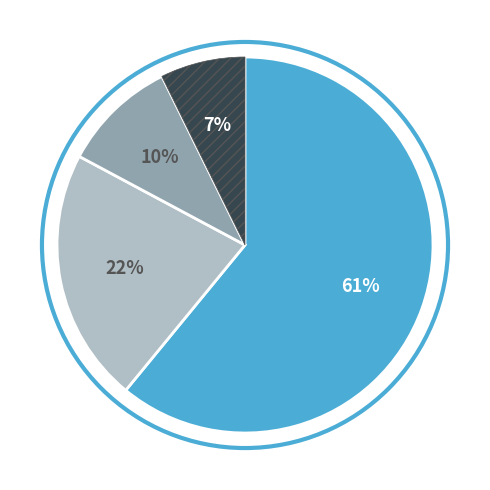

Count the number of slices in the pie.

4